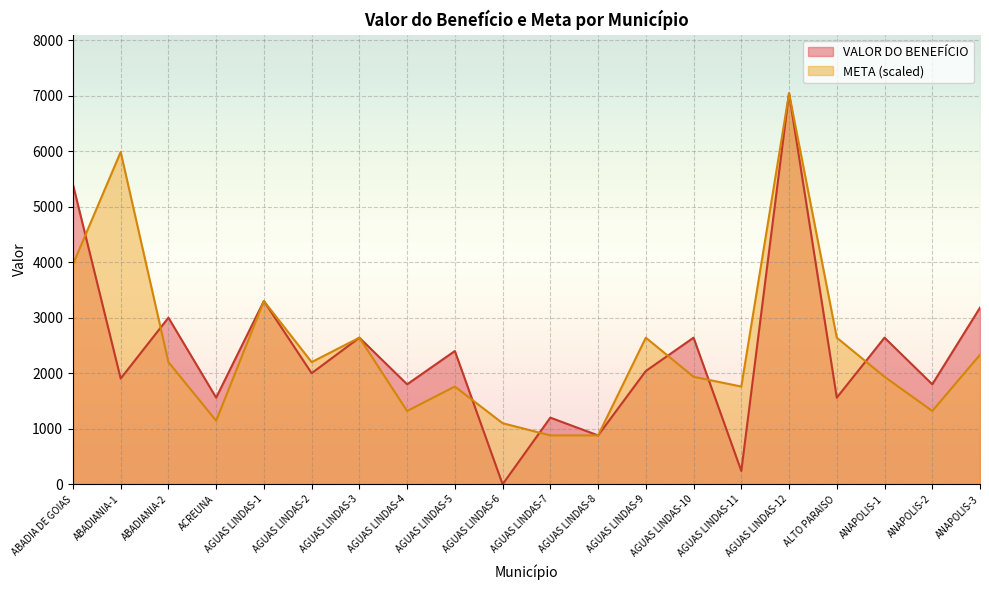

Is it true that VALOR DO BENEFÍCIO equals 884 at AGUAS LINDAS-2?

False